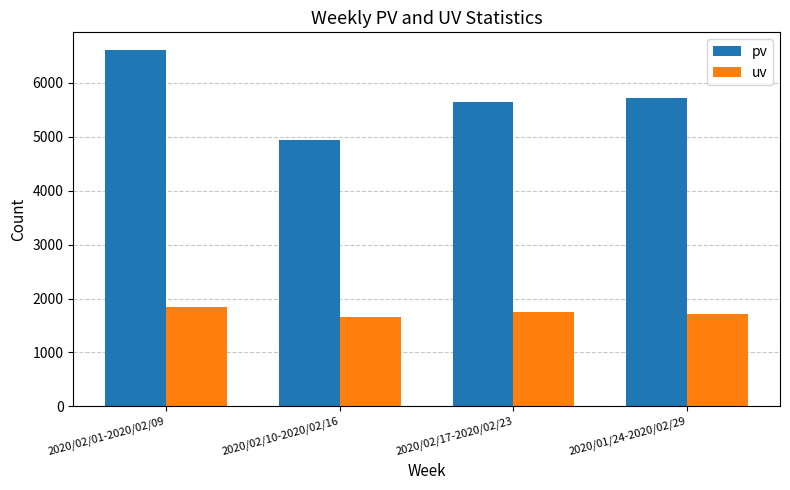

Which series has the widest spread of values?

pv